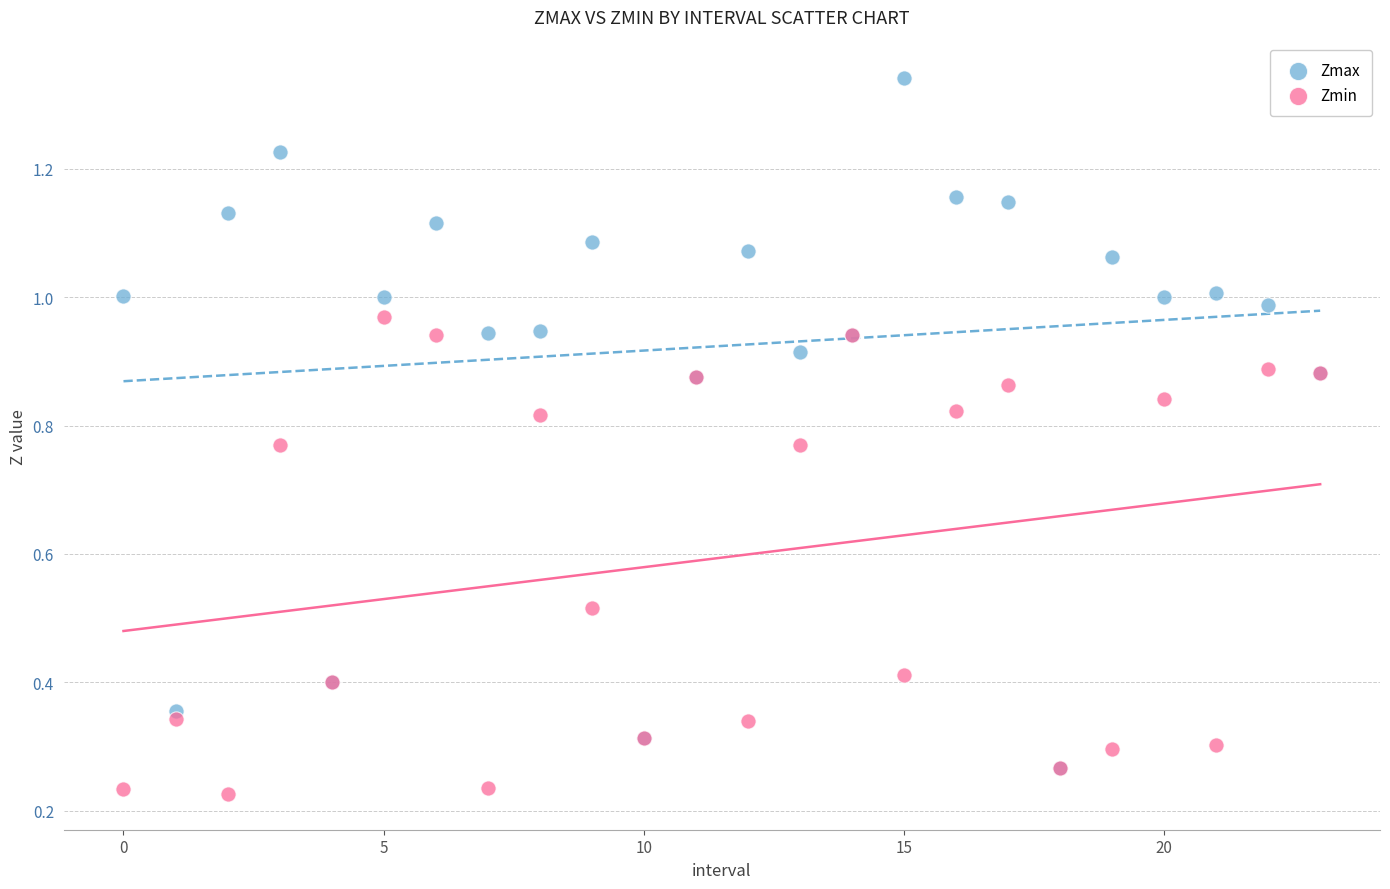

Which series reaches the maximum Y coordinate?

Zmax